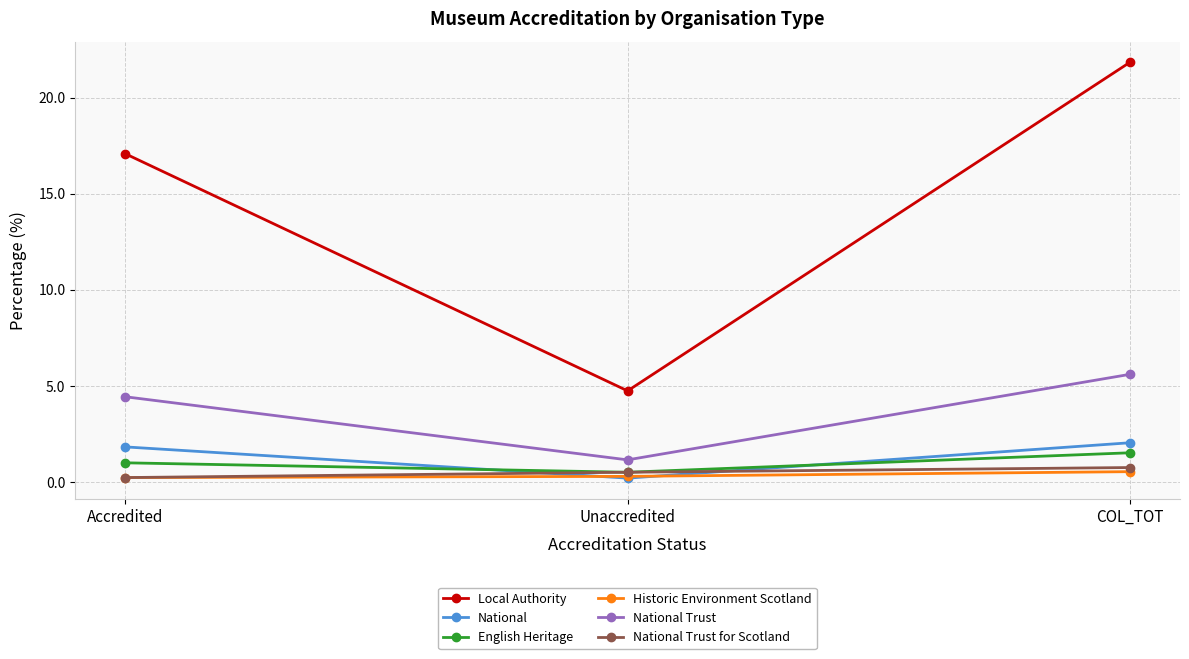

What is the sum of the National Trust for Scotland values at Unaccredited and Accredited?

0.8